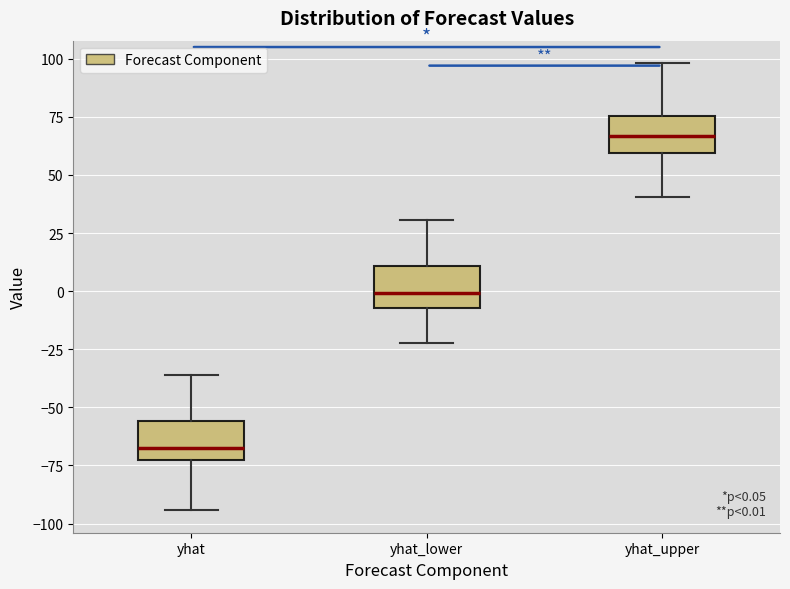

Which box has the highest median line?

yhat_upper